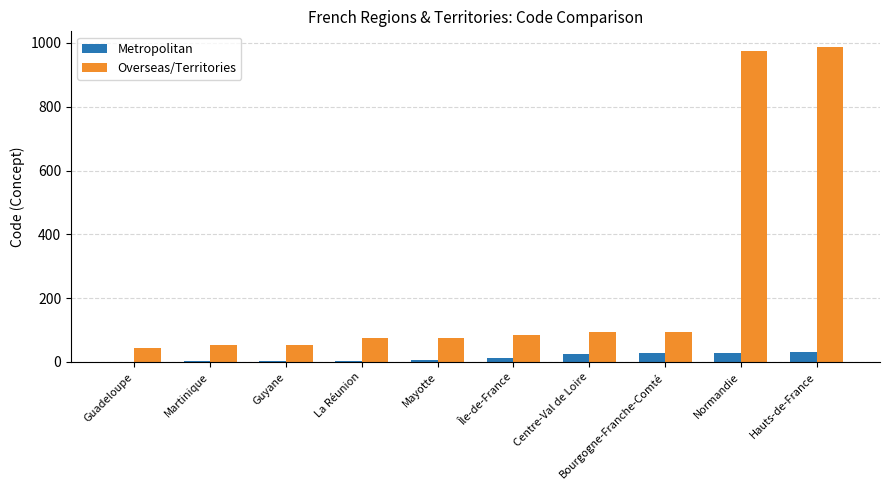

The value of Overseas/Territories at Guadeloupe is 44. True or false?

True